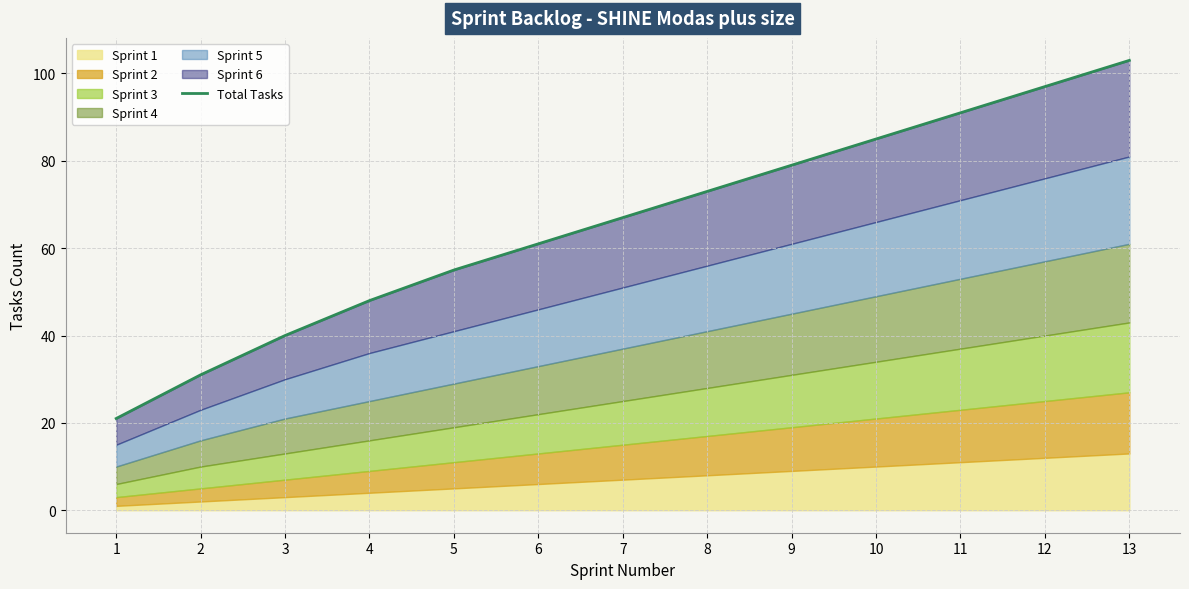

What is the value of the 10th point from the left?

85